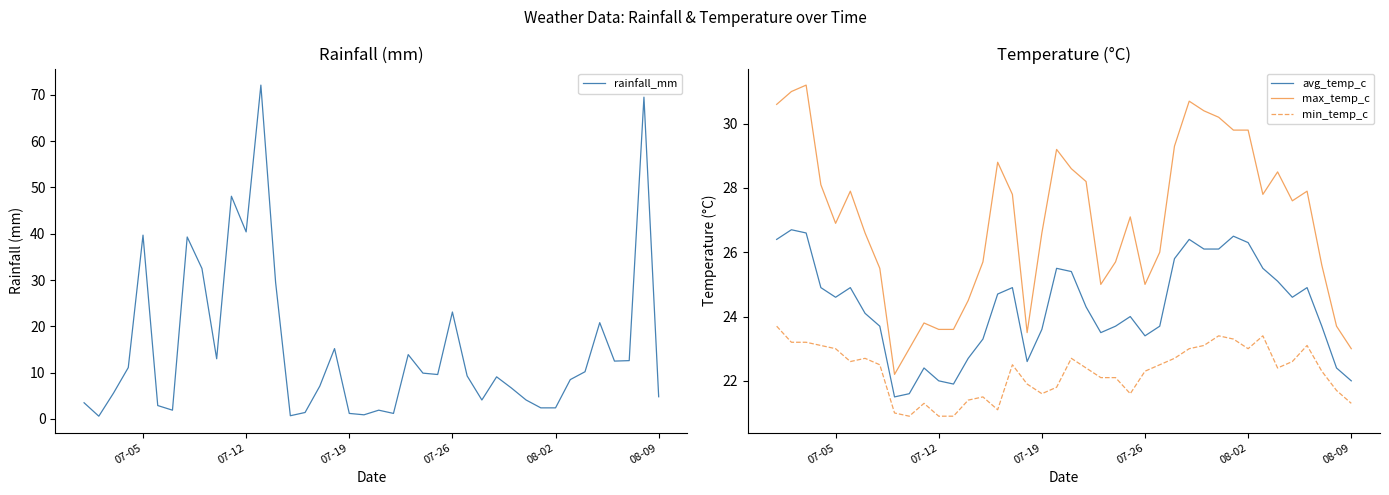

Which series has the widest spread of values?

rainfall_mm